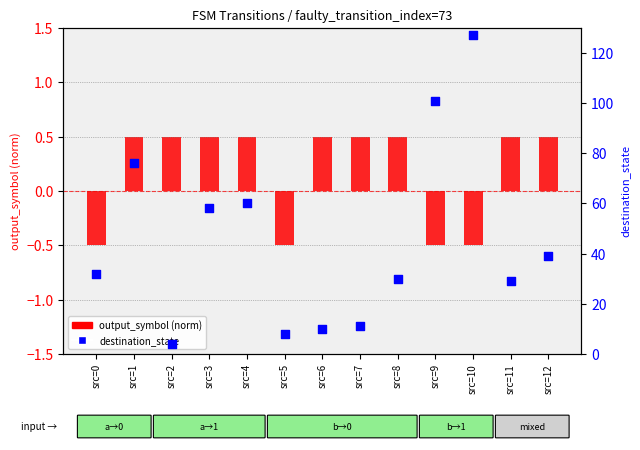

Which series has the largest Y range (max minus min)?

destination_state